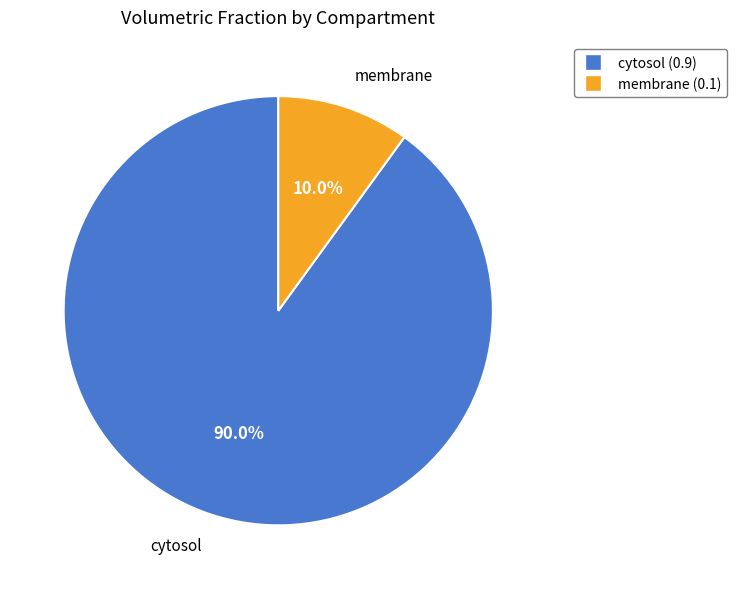

What portion of the pie excludes membrane?

90.0%